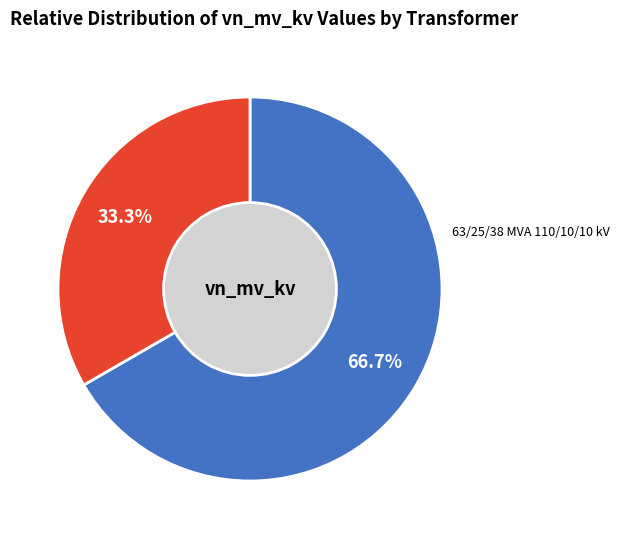

Is there a majority slice in this chart?

Yes